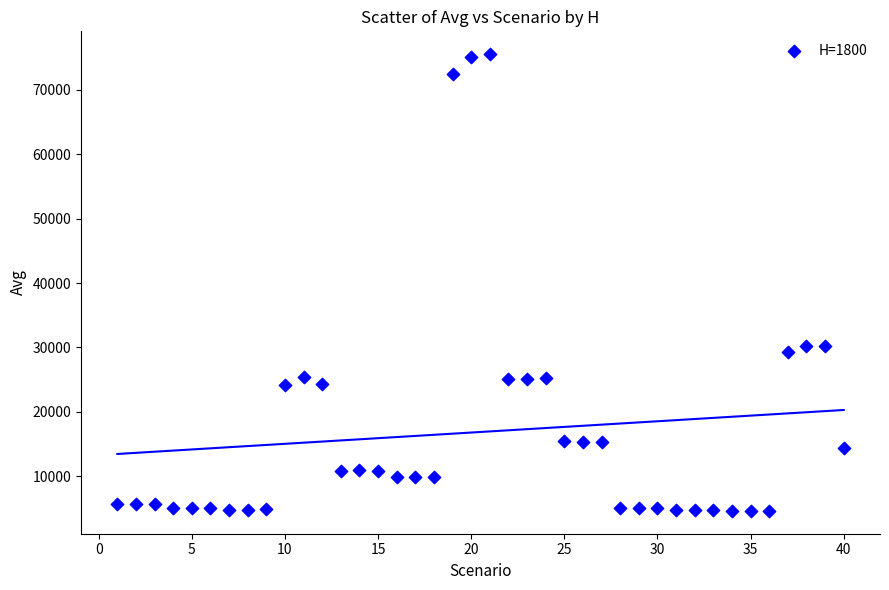

What is the range of Y values (max minus min)?

70948.2